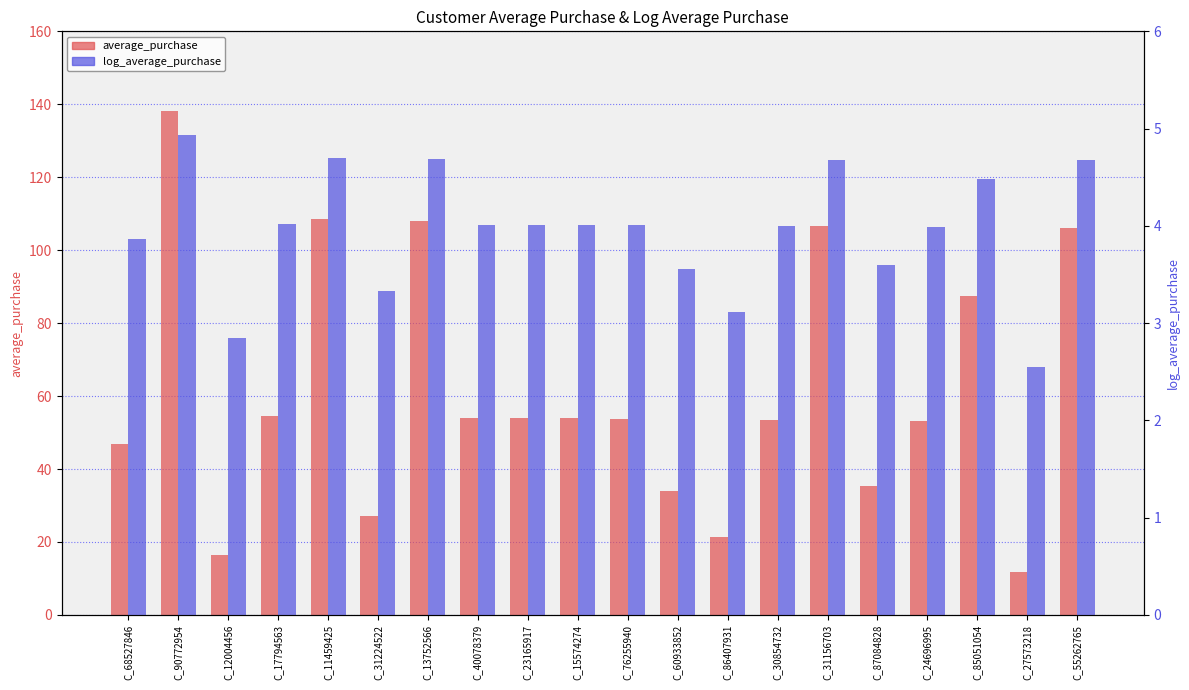

Is it true that log_average_purchase equals 4.0 at C_76255940?

True